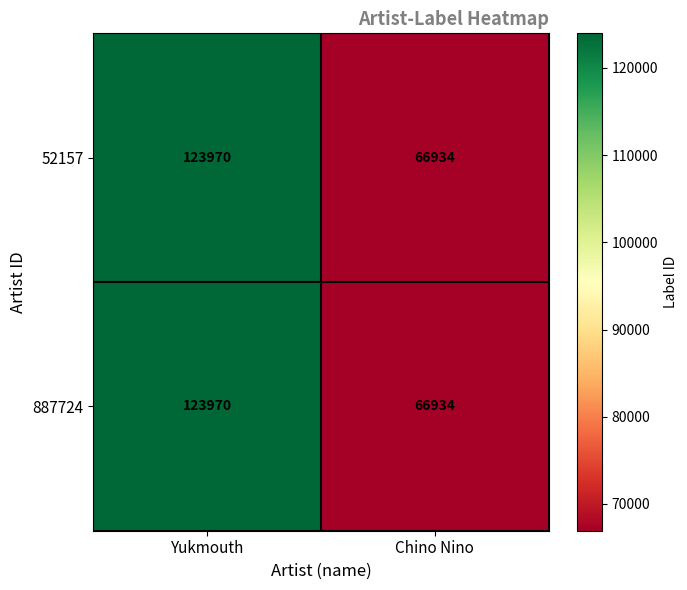

The value of 887724 at Yukmouth is 185543. True or false?

False